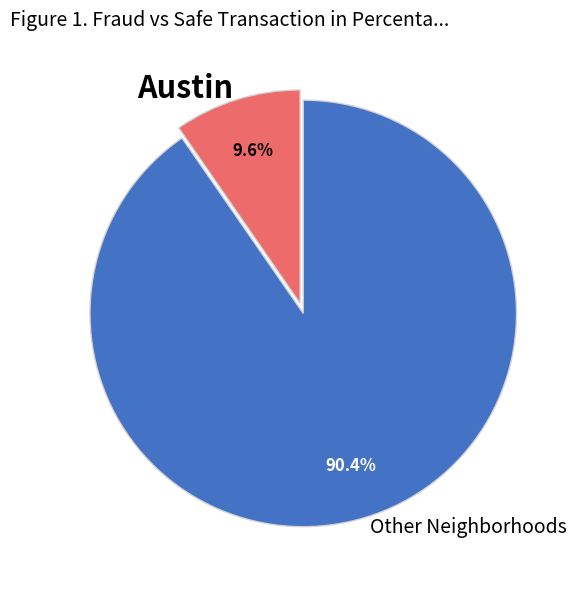

Rank the categories by value from lowest to highest.

Austin, Other Neighborhoods